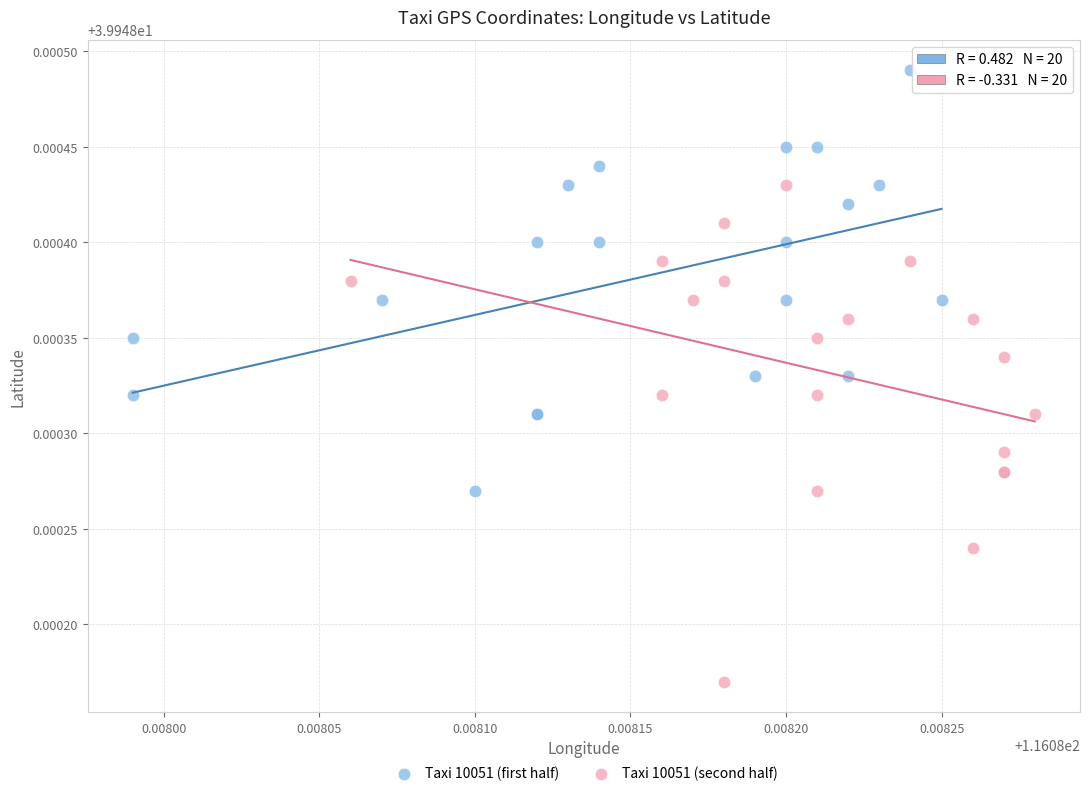

Which series reaches the minimum Y coordinate?

Taxi 10051 (second half)